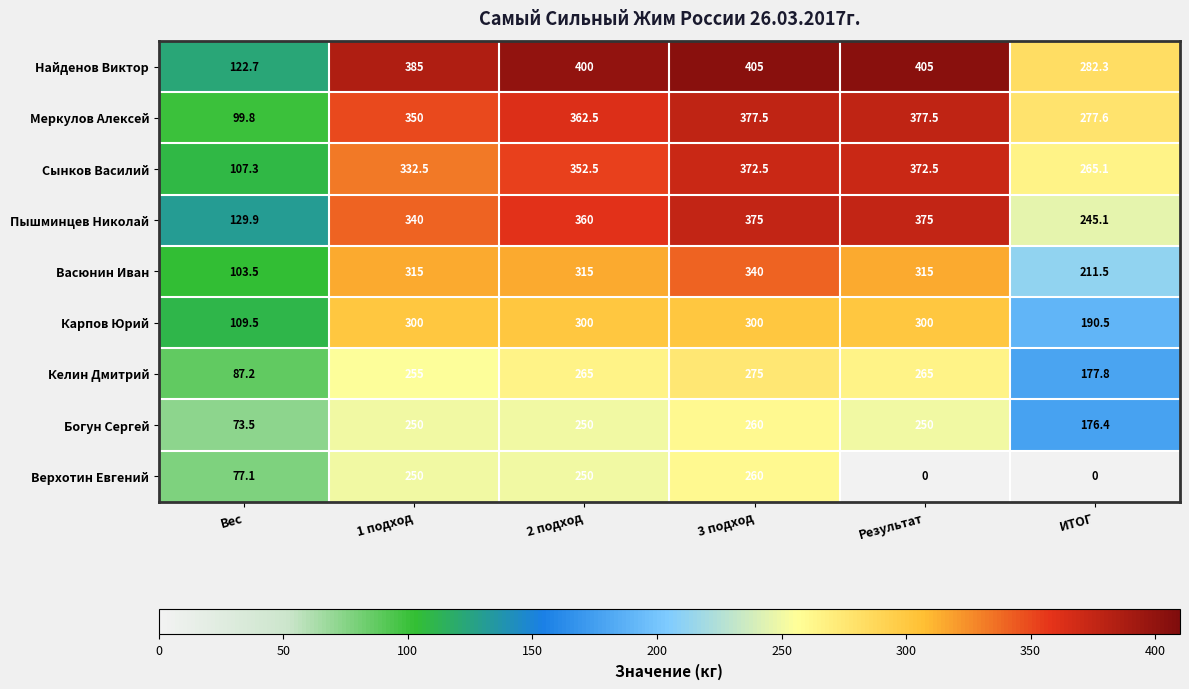

At which label does Васюнин Иван reach its minimum?

Вес